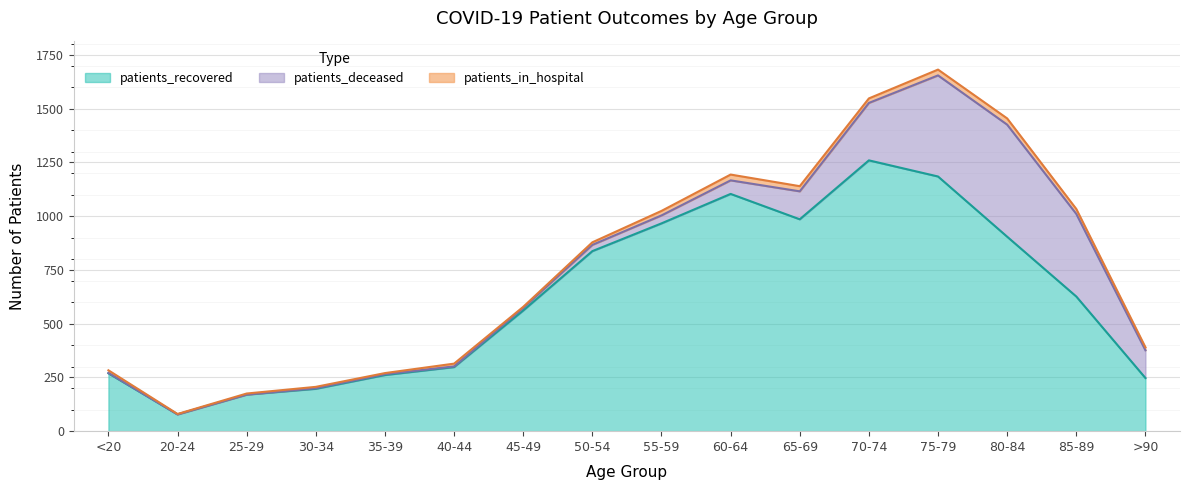

In patients_in_hospital, how many points are higher than both neighbors (excluding endpoints)?

4